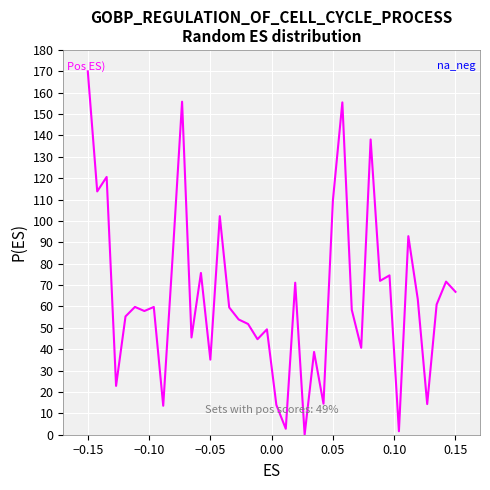

True or false: there are more than 0 points higher than both neighbors.

True